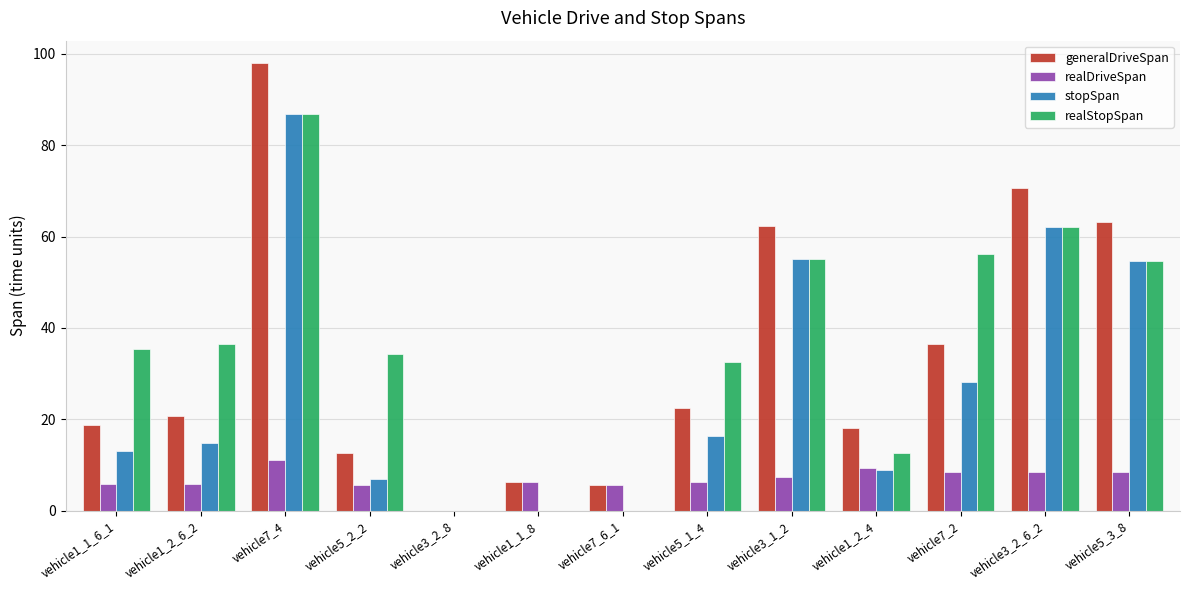

Which series has the largest total across all categories?

realStopSpan